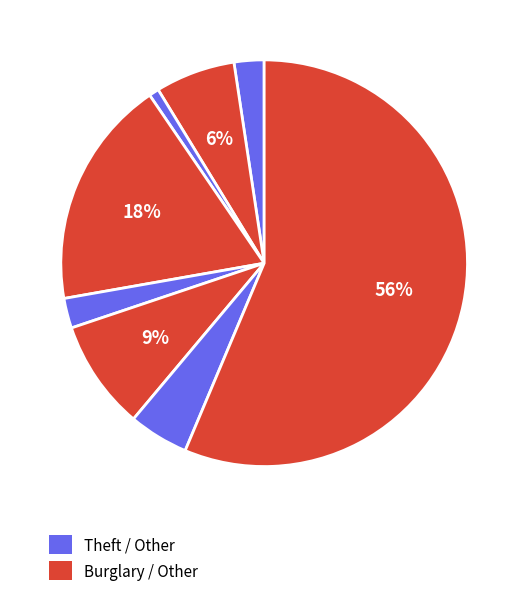

How many slices are in this pie chart?

8